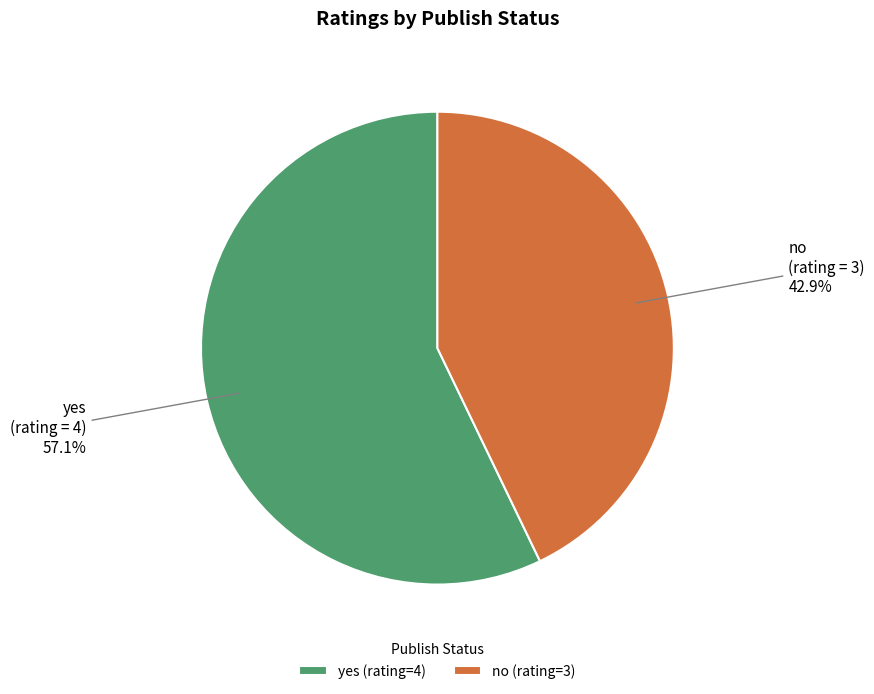

To the nearest percent, what is the average slice percentage?

50%